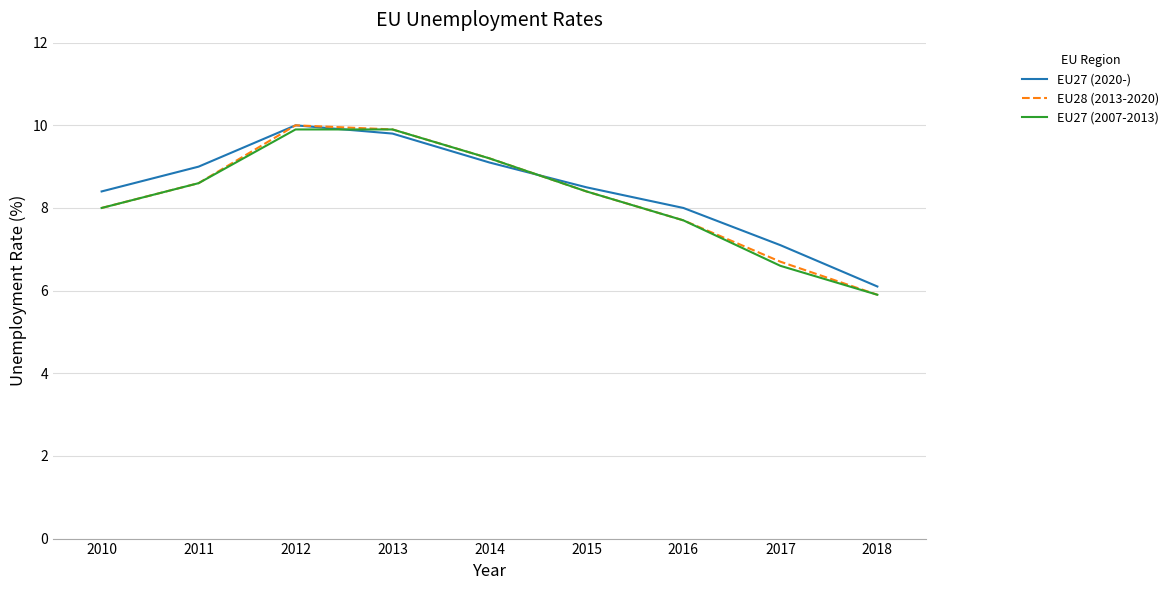

Which series has the widest spread of values?

EU28 (2013-2020)